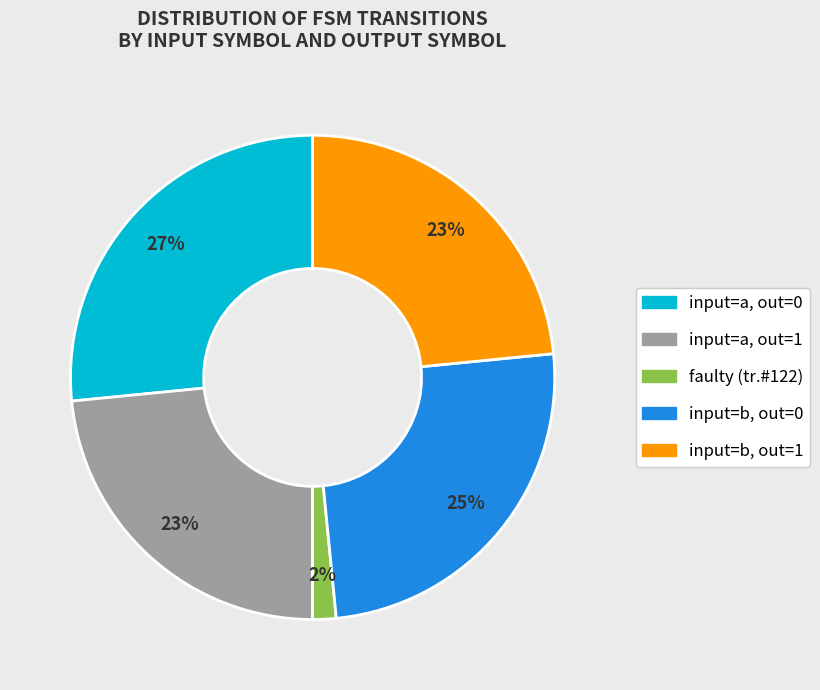

Is there any slice that represents more than half of the pie?

No